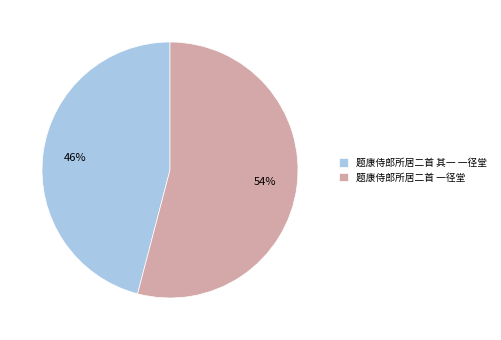

Is there any slice that represents more than half of the pie?

Yes